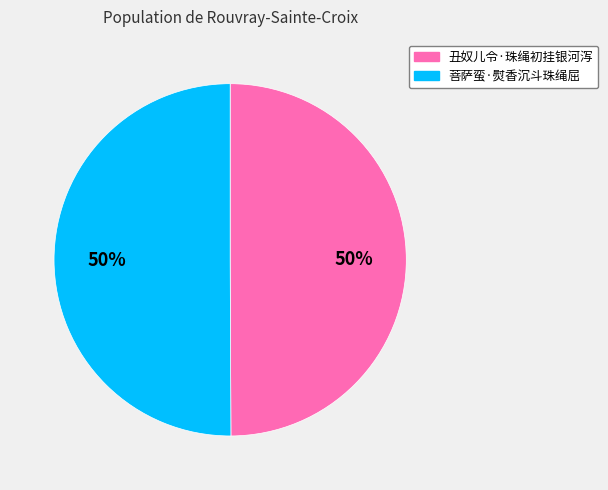

To the nearest percent, what percentage of the pie is 菩萨蛮·熨香沉斗珠绳屈?

50%